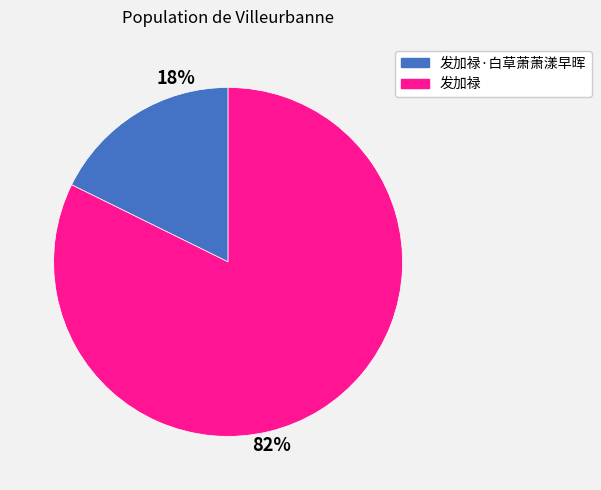

Does any single category account for the majority?

Yes